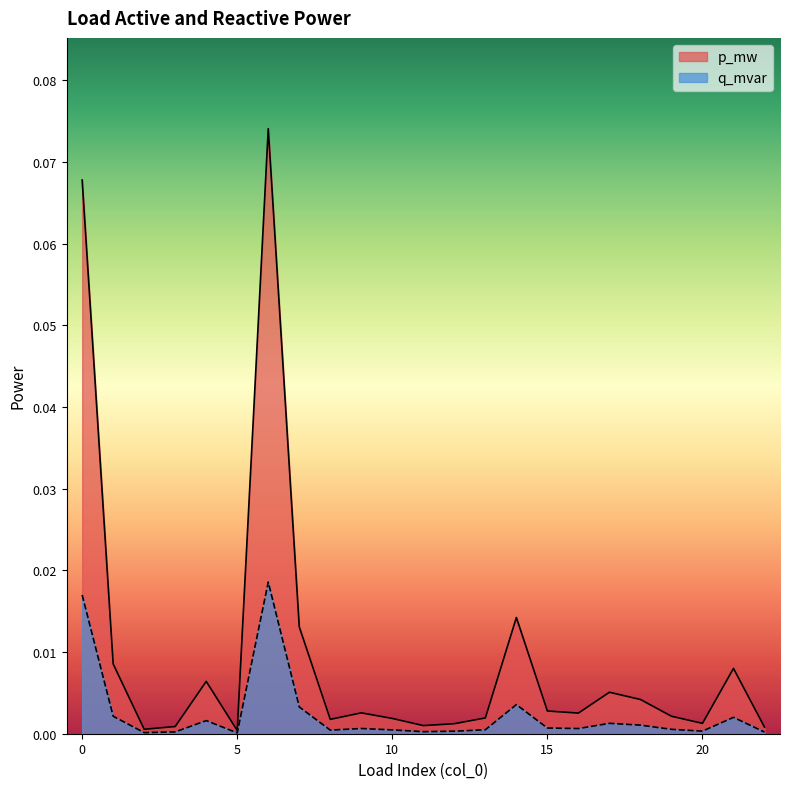

Which series has the largest total across all categories?

p_mw